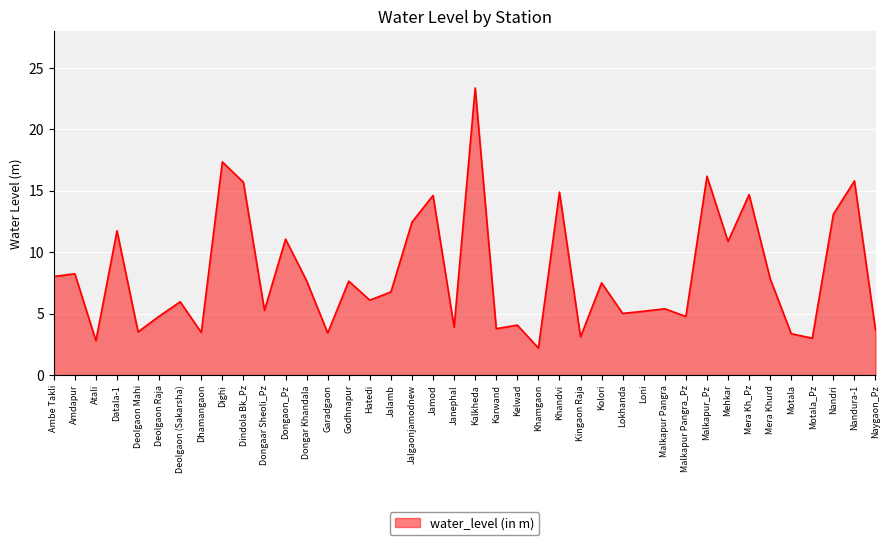

At which category does the chart reach its minimum across all series?

Khamgaon